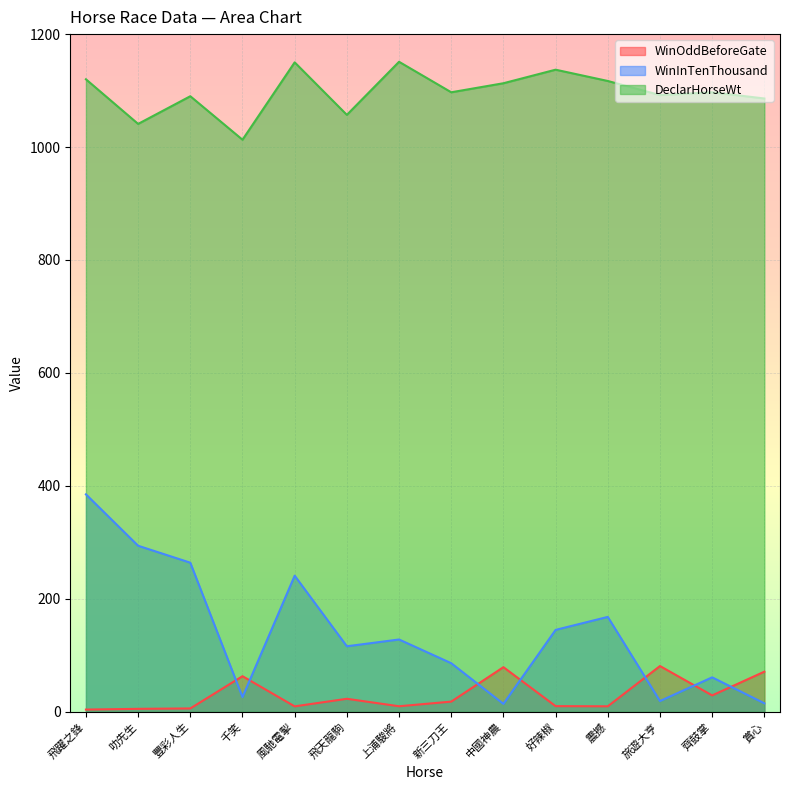

What are all the series names shown in the legend?

WinOddBeforeGate, WinInTenThousand, DeclarHorseWt